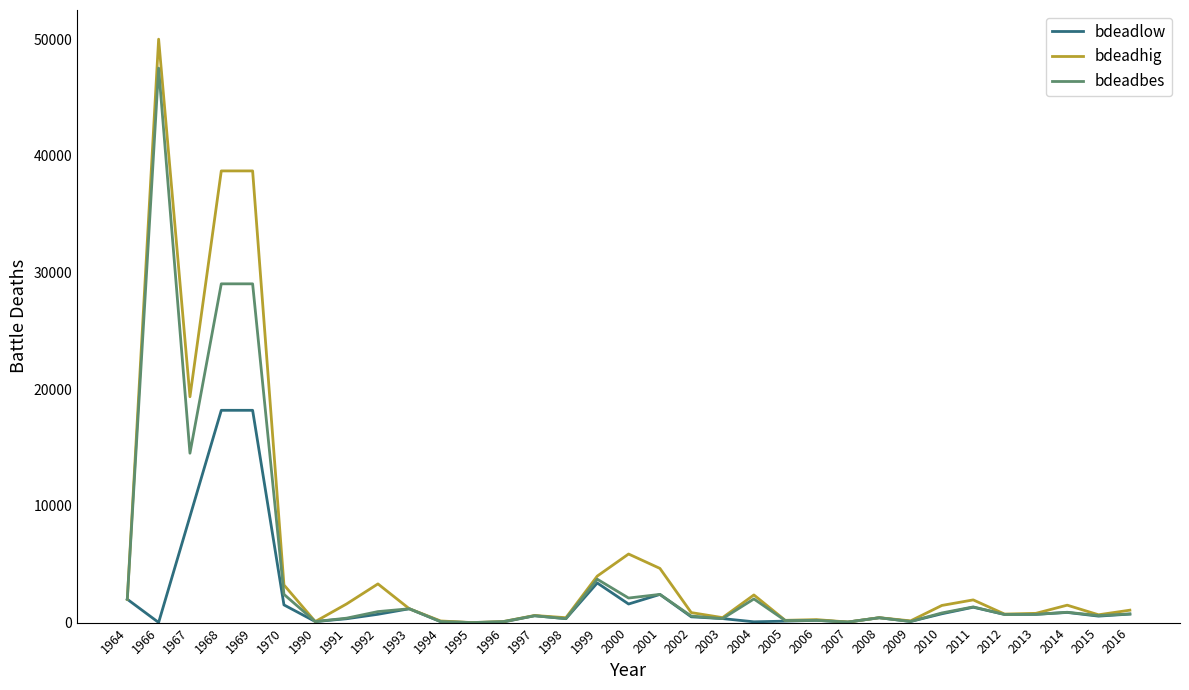

What is the highest value of the bdeadlow series?

18193